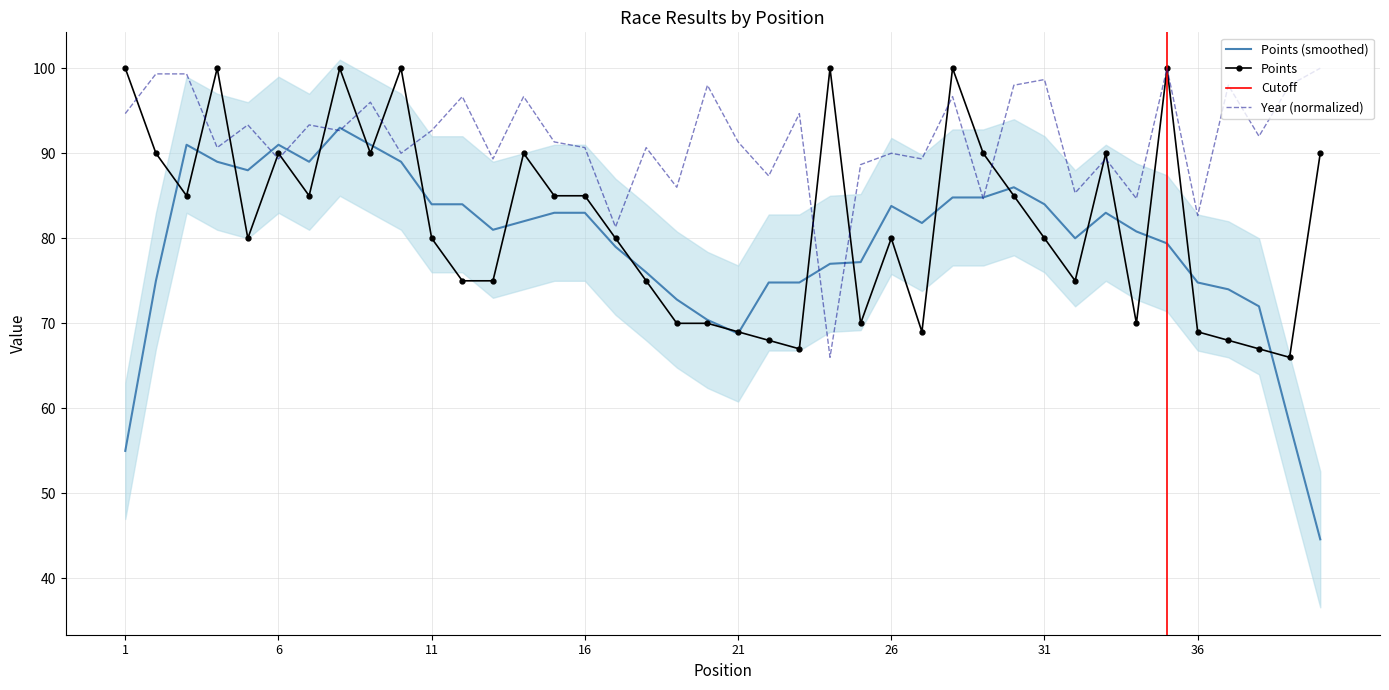

Between 15 and 27, which is larger?

15